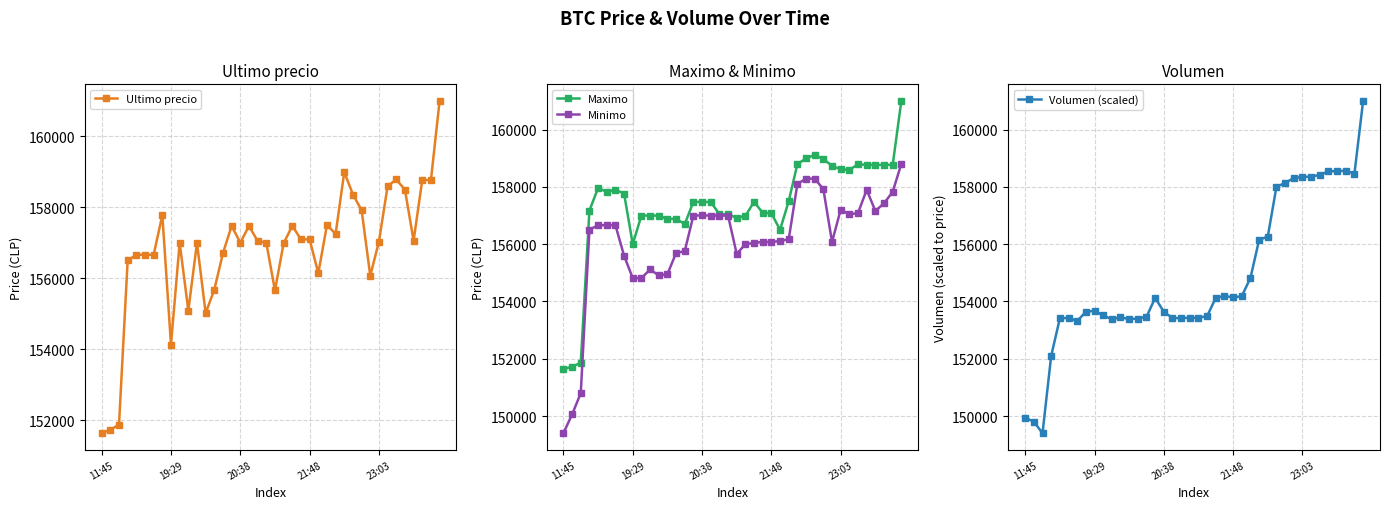

True or false: Maximo has more than 0 points higher than both neighbors.

True